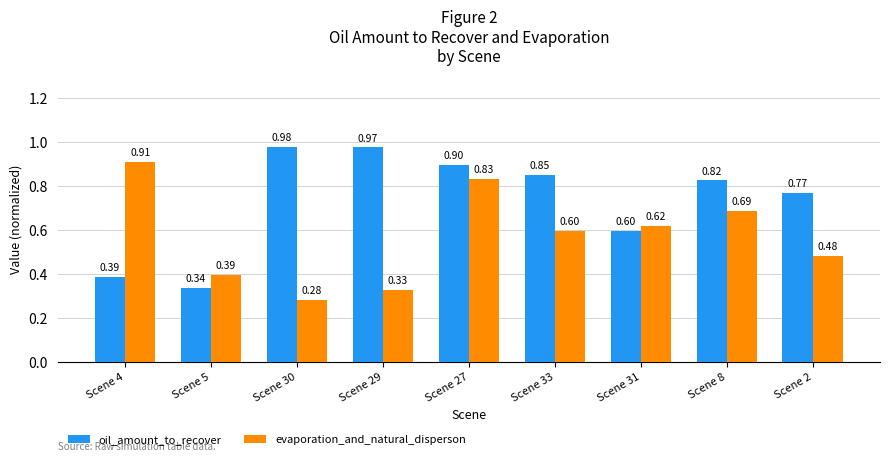

List the series in order of their peak value, highest first.

oil_amount_to_recover, evaporation_and_natural_disperson